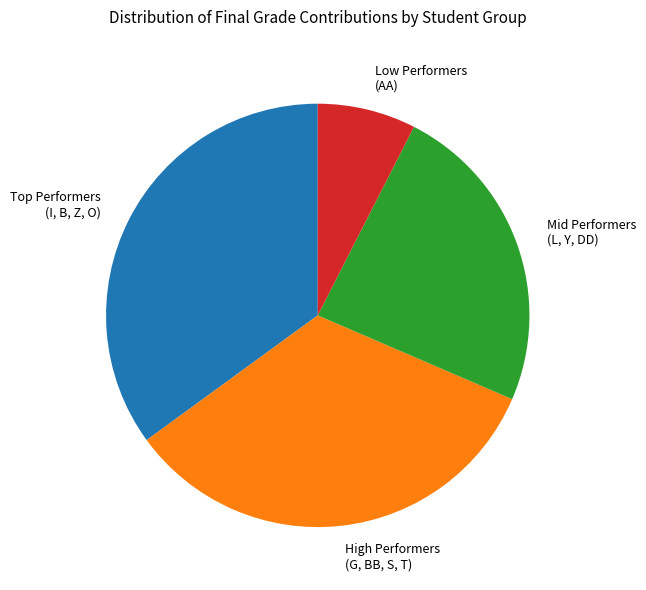

Which slice is the largest?

Top Performers (I, B, Z, O)